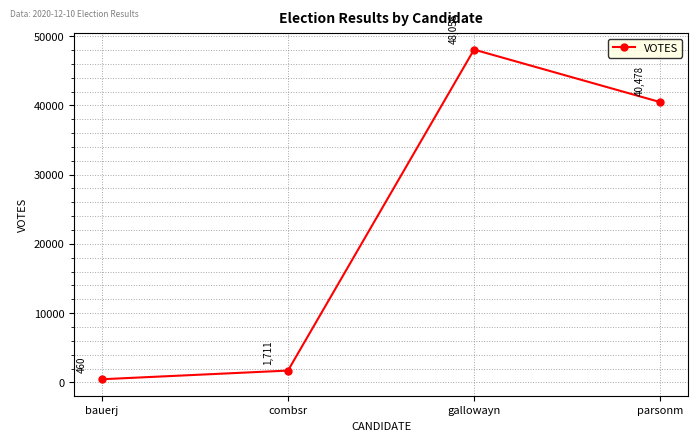

What is the difference between the values at gallowayn and parsonm?

7578